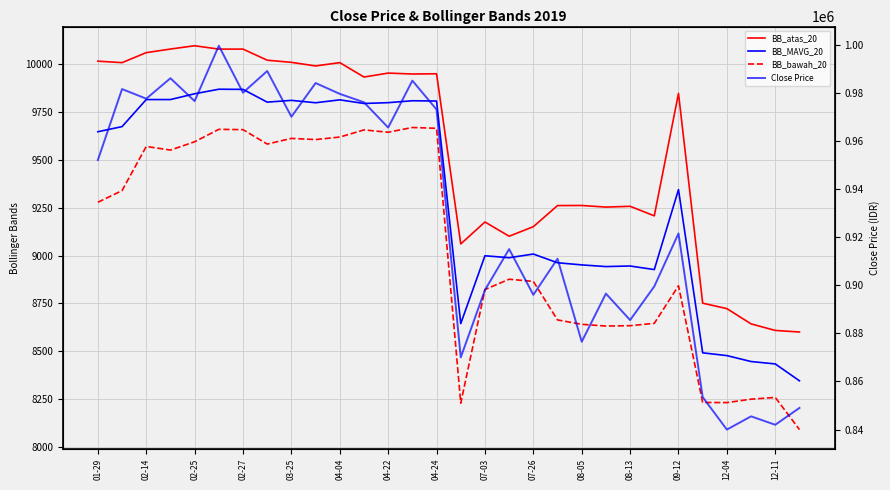

The BB_MAVG_20 series shows 6063.7 at 12-04. True or false?

False